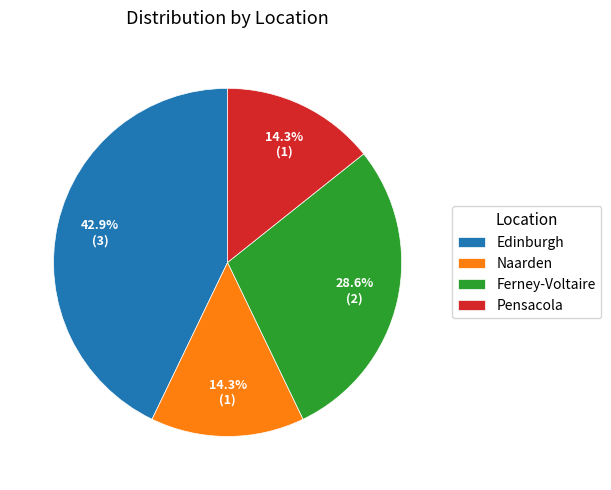

Which slice is the largest?

Edinburgh